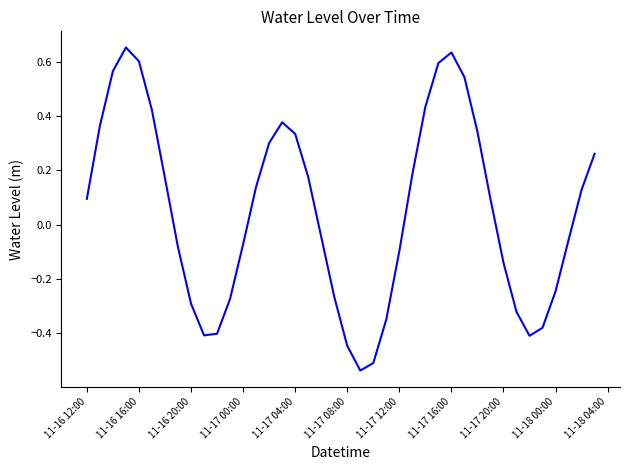

What is the difference between the maximum and minimum values?

1.2